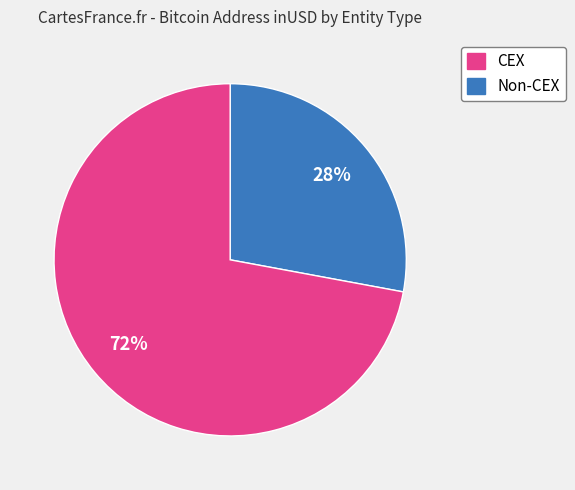

To the nearest percent, what is the average slice percentage?

50%